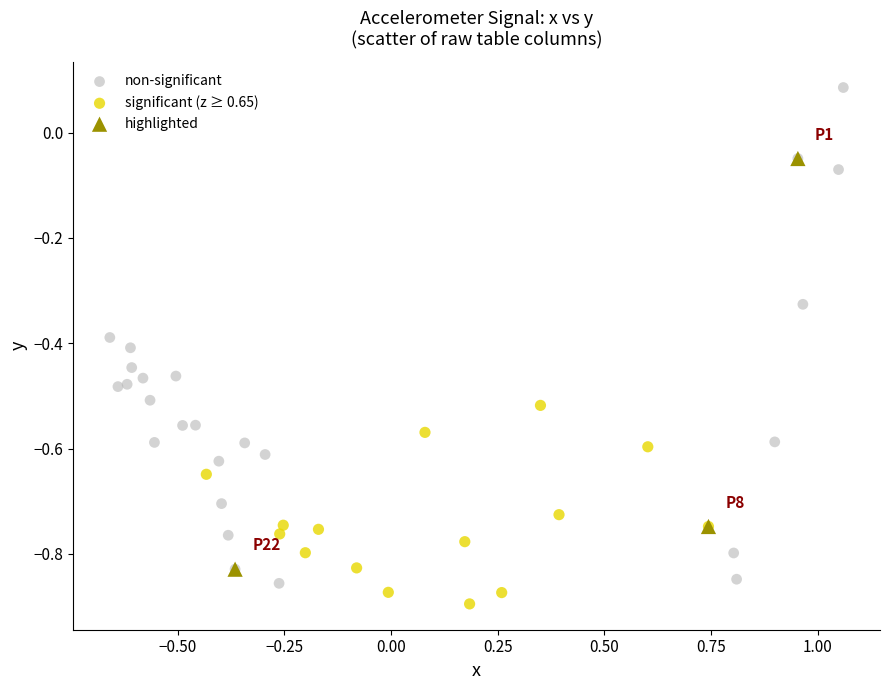

Which series has the largest Y range (max minus min)?

non-significant